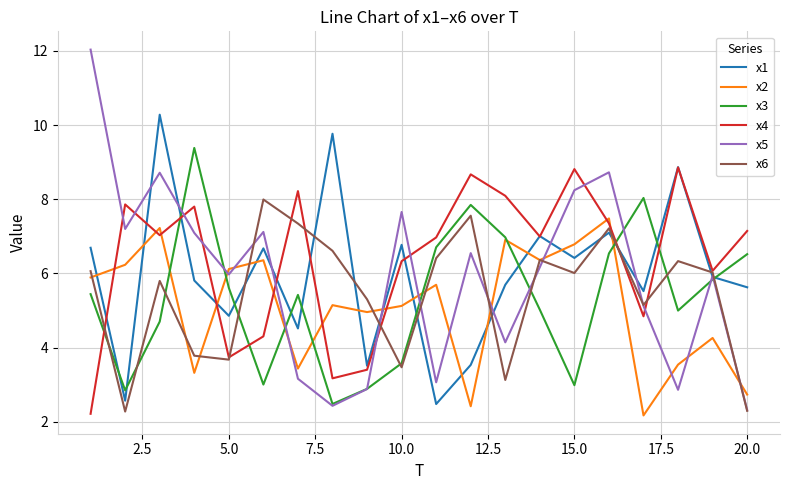

True or false: x4 and x2 cross at least once.

True